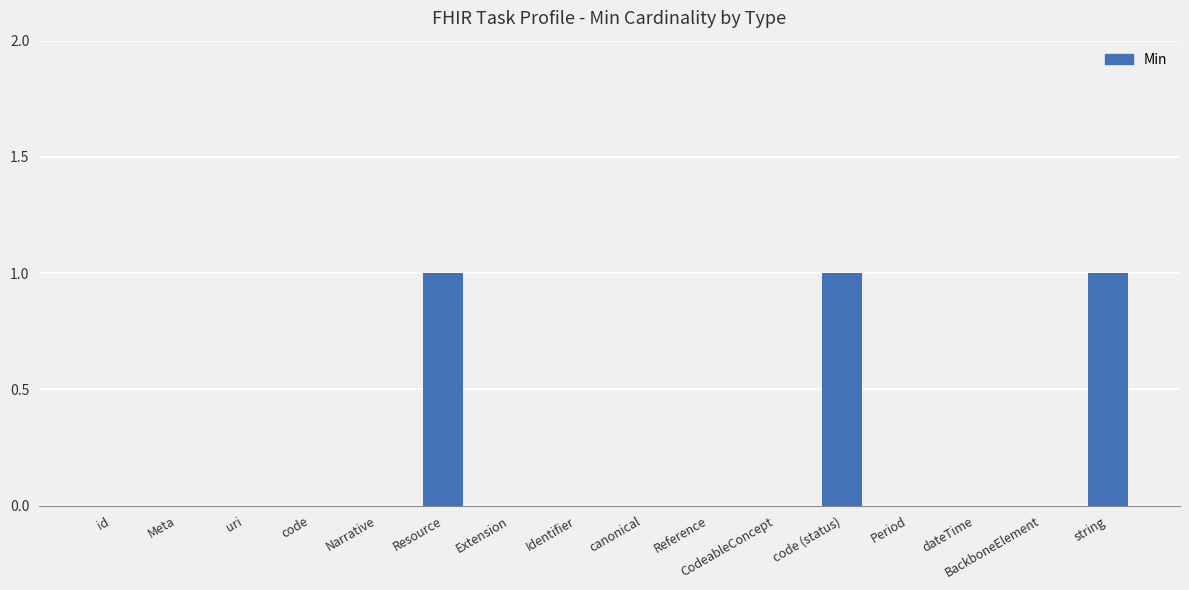

Reading right to left, transcribe all the data shown in this chart.

1	0	0	0	1	0	0	0	0	0	1	0	0	0	0	0